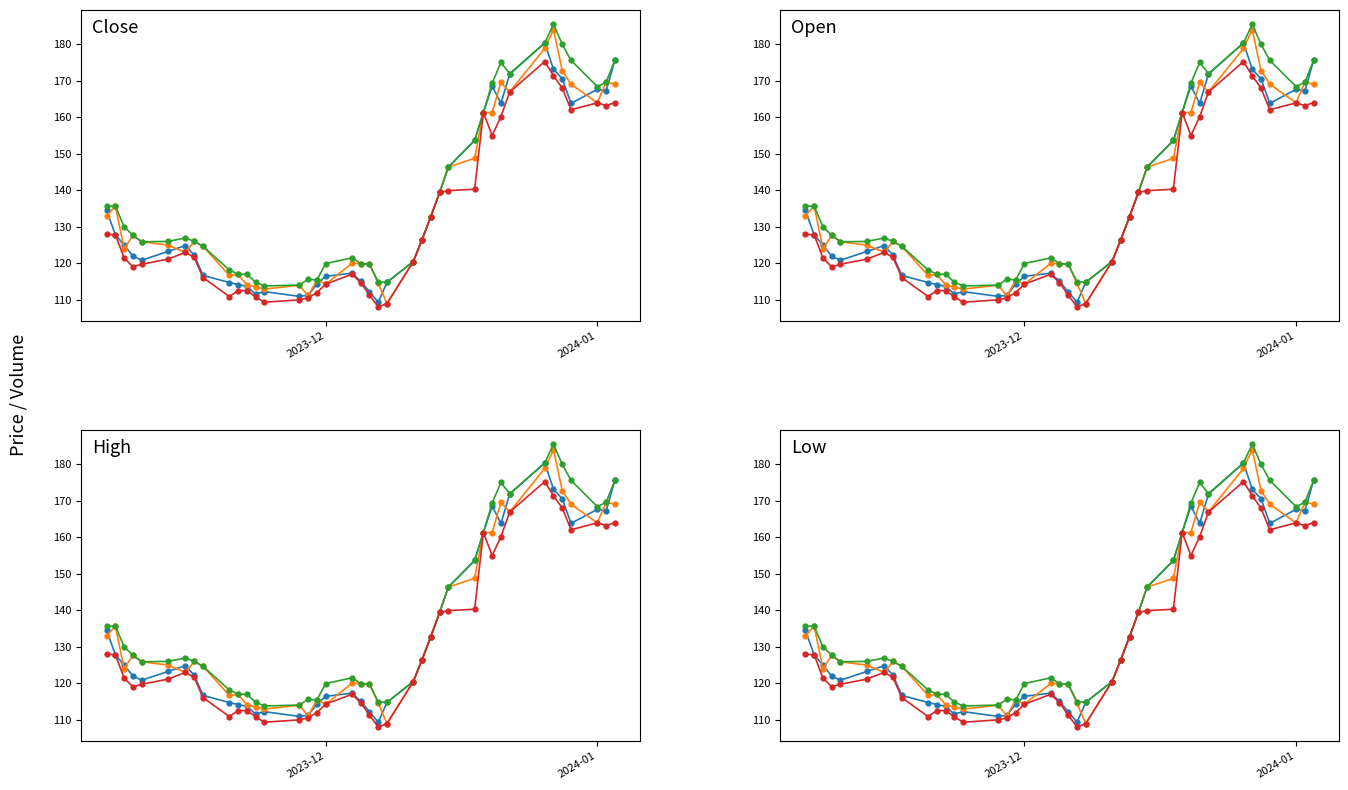

What are all the series names shown in the legend?

Close, Open, High, Low